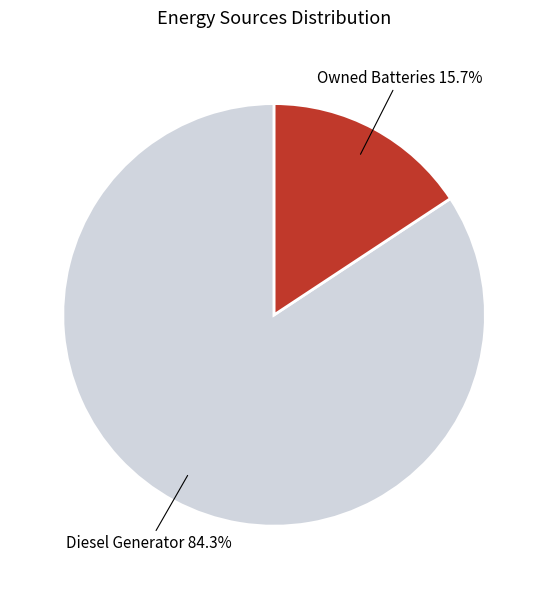

Does any single category account for the majority?

Yes